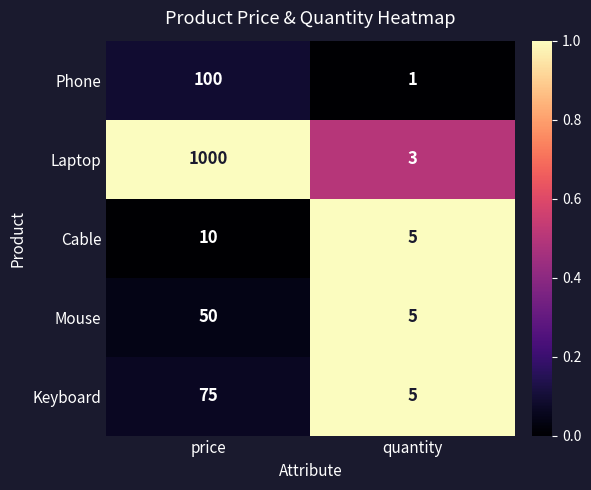

Between price and quantity, which series saw the biggest shift?

Laptop